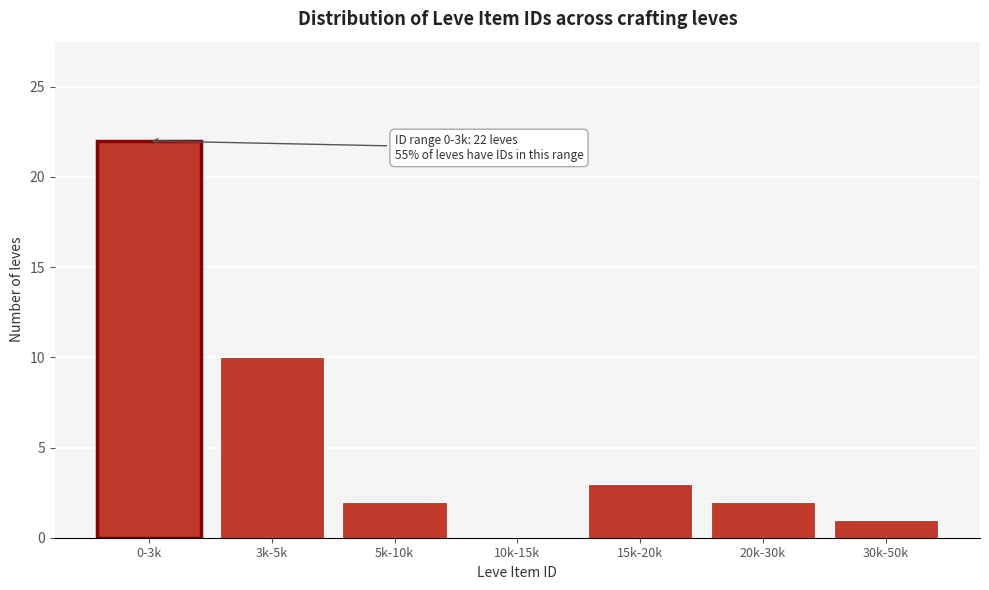

Reading left to right, transcribe all the data shown in this chart.

0-3k=22	3k-5k=10	5k-10k=2	10k-15k=0	15k-20k=3	20k-30k=2	30k-50k=1